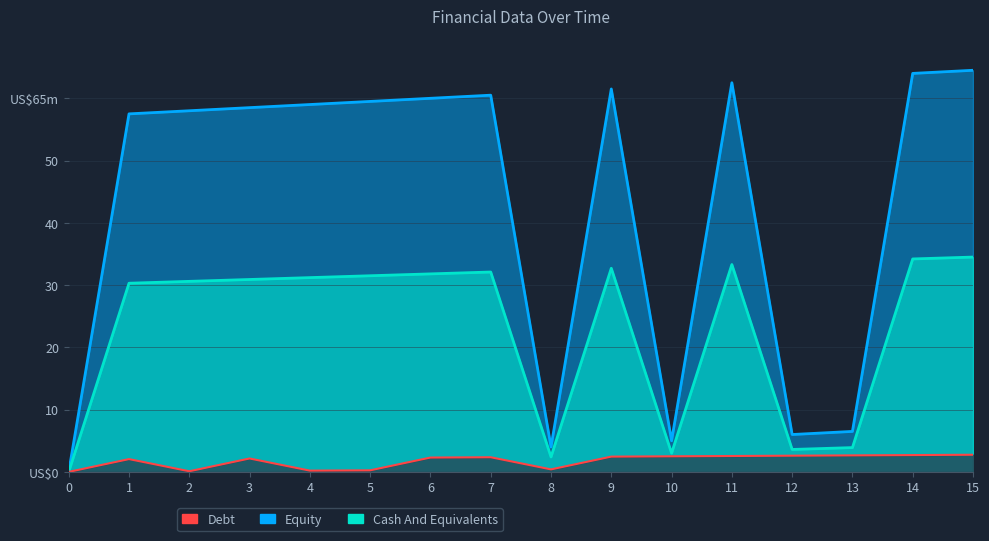

The value at 1 is 2.0. True or false?

True